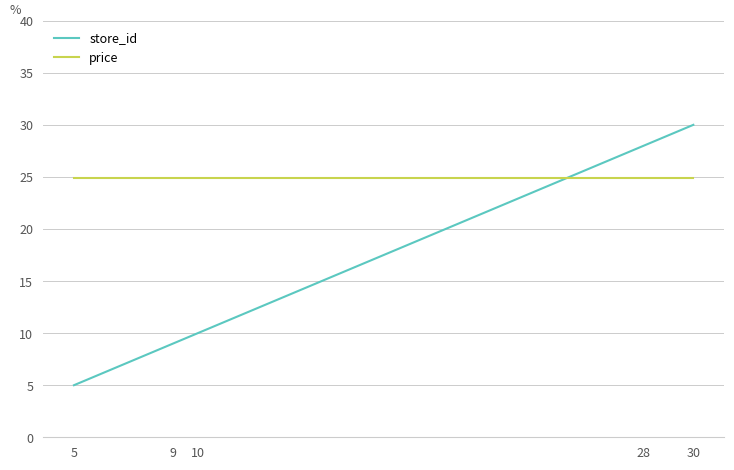

List the series in order of their peak value, highest first.

store_id, price